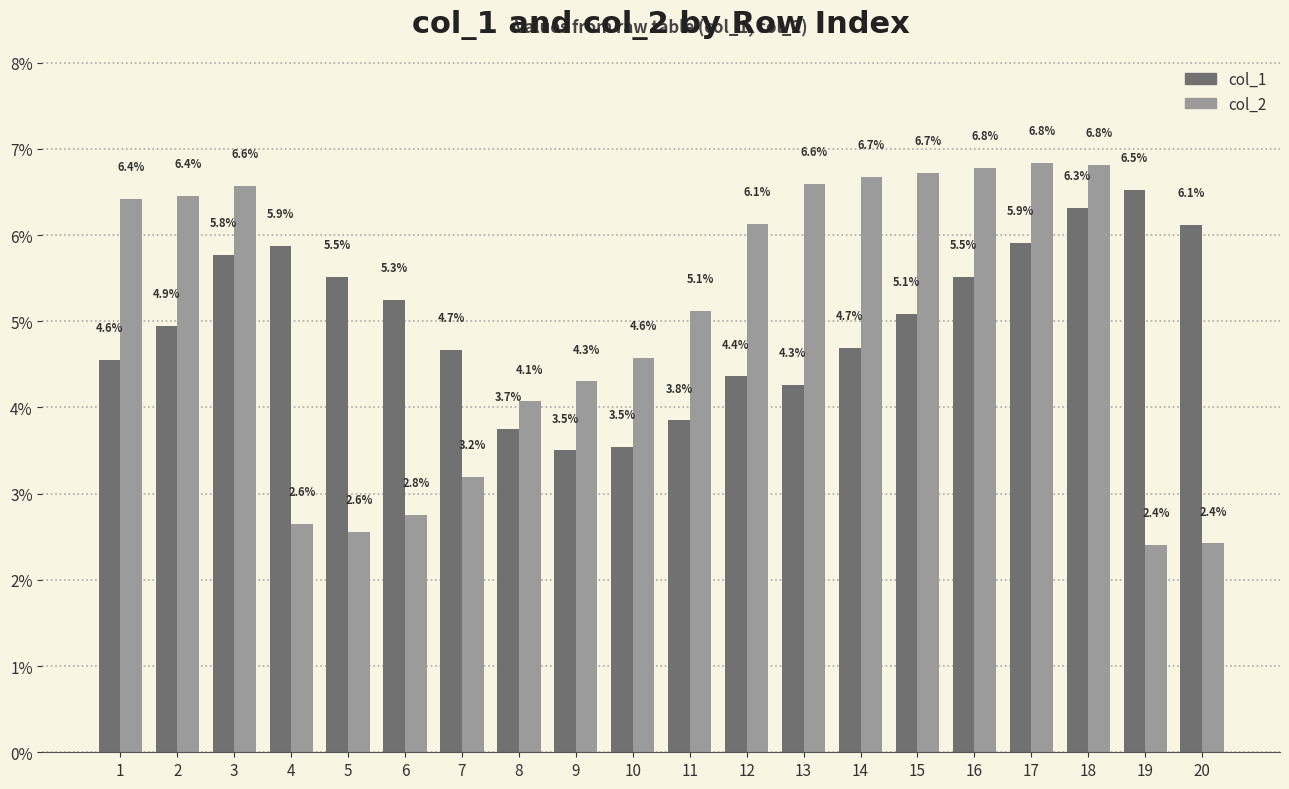

What is the sum of the col_2 values at 14 and 7?

9.9